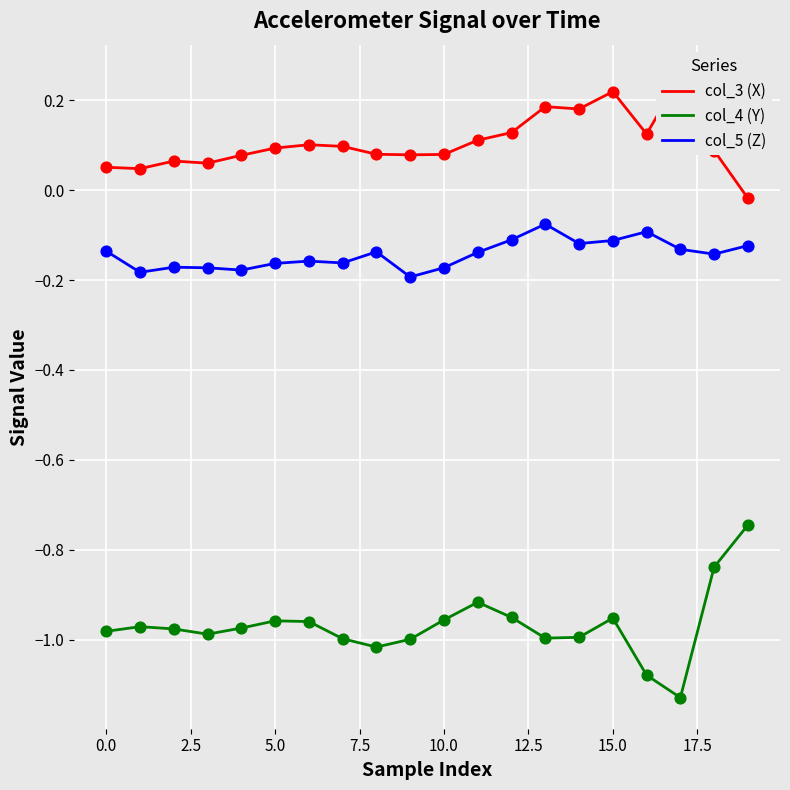

At which category is the sum across all series the highest?

15